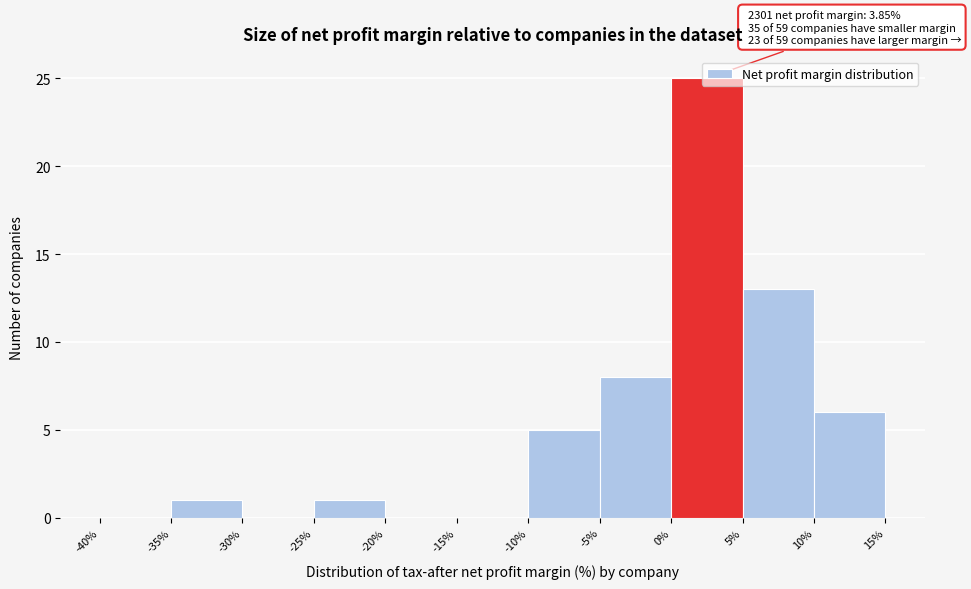

Which range on the x-axis has the tallest bar?

0% to 5%